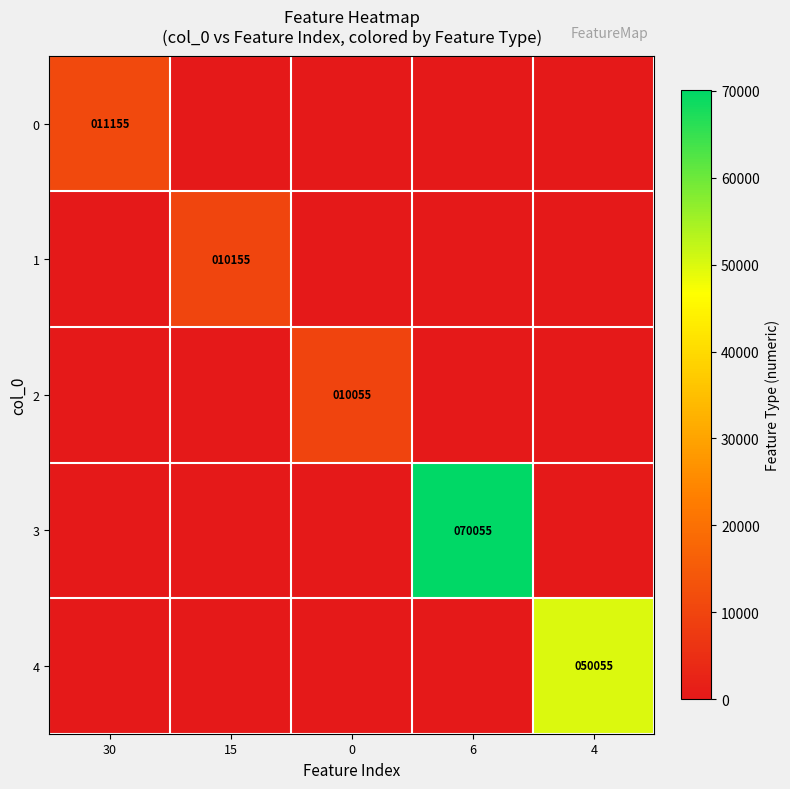

The 1 series shows 15818 at 15. True or false?

False